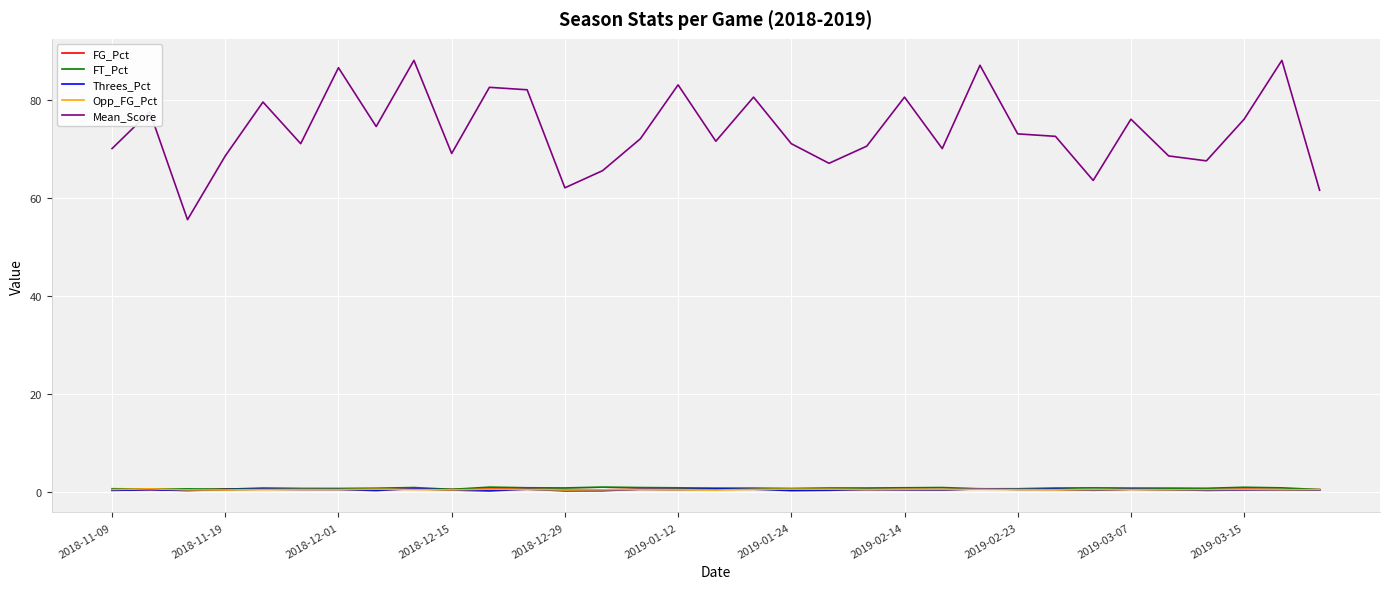

Which series has the largest range (max minus min)?

Mean_Score